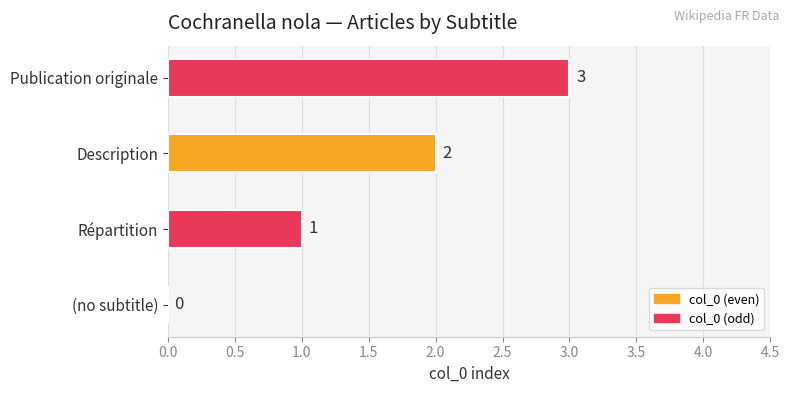

What is the approximate value at Publication originale?

3